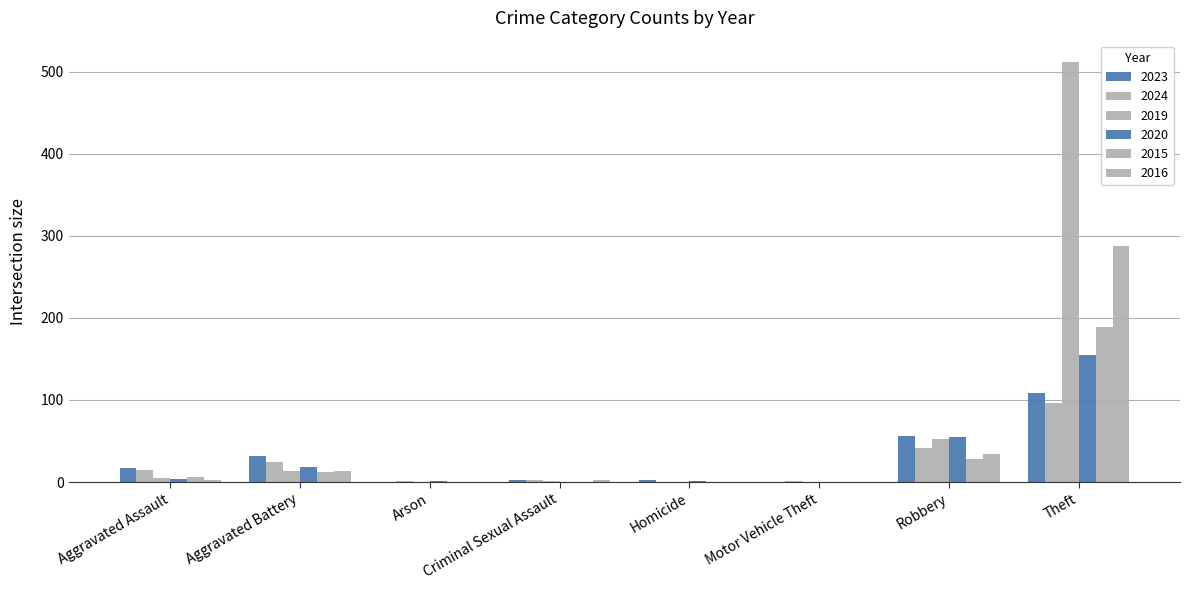

What is the label of the 8th bar from the right?

Aggravated Assault